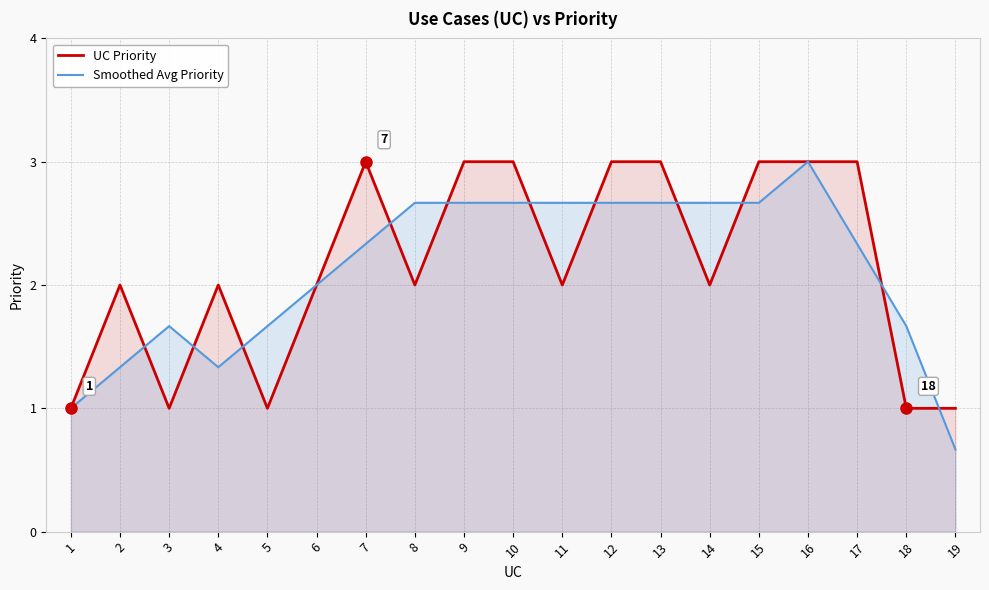

How many interior local valleys does the UC Priority series have?

5